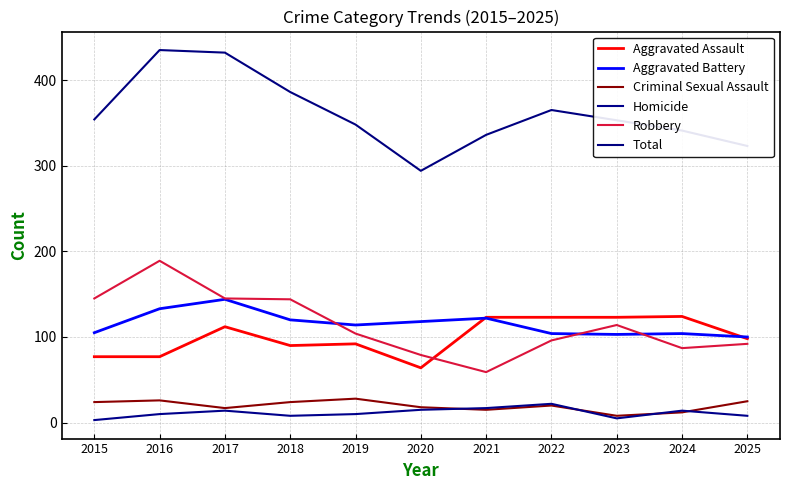

What is the approximate value of Aggravated Assault at 2024, to the nearest 5?

125